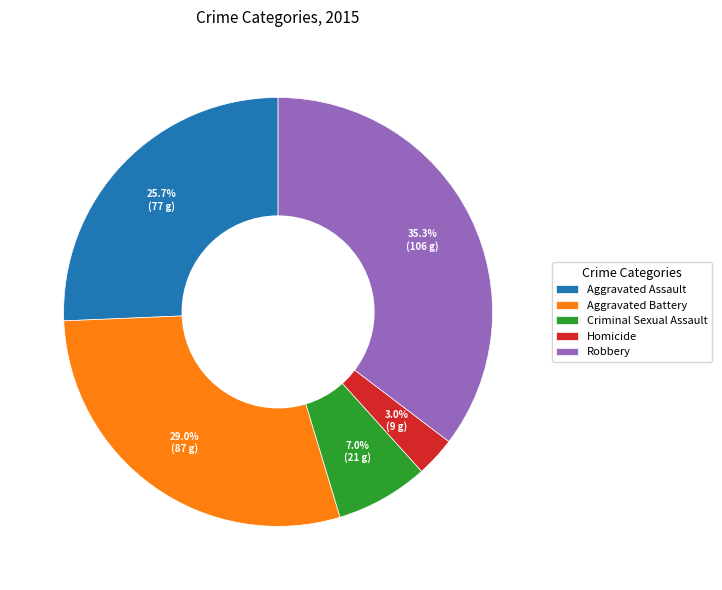

Is it true that Criminal Sexual Assault is 7% of the pie?

True